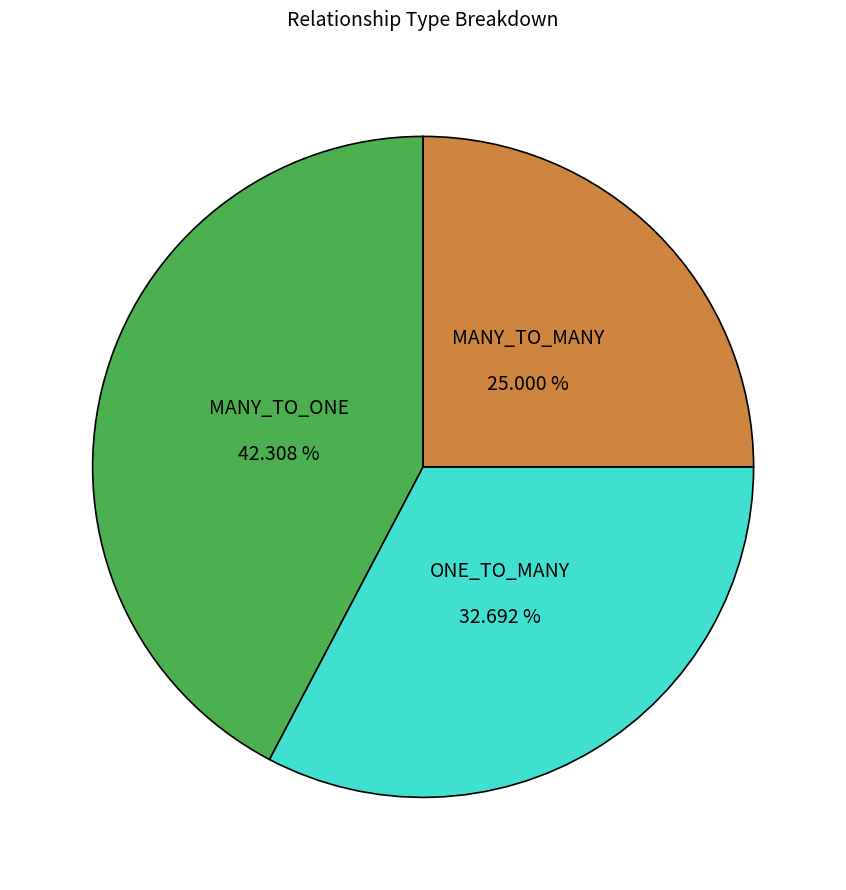

Does any single category account for the majority?

No